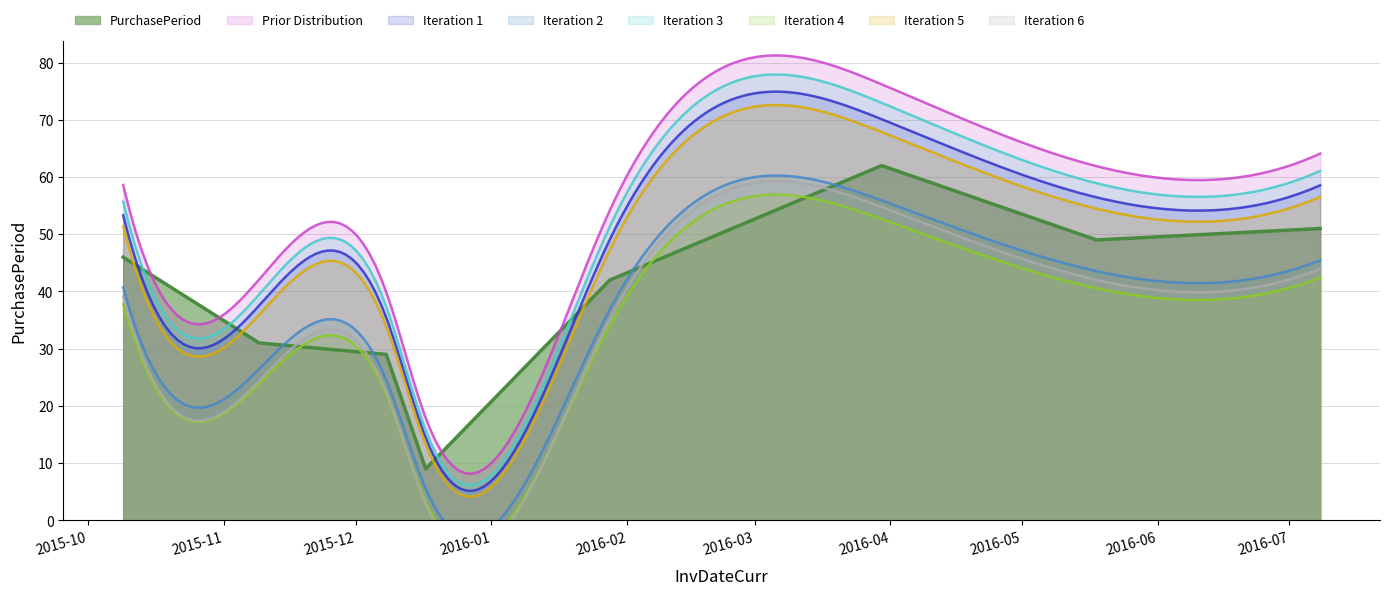

What is the value of the 4th point from the left?

9